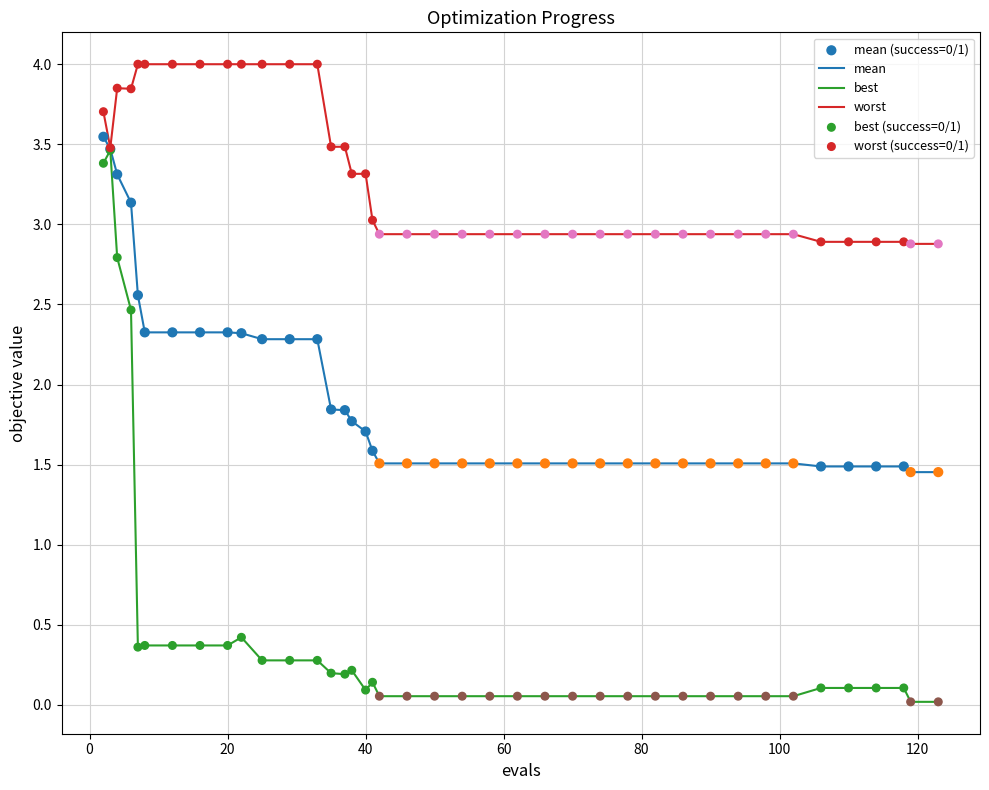

Which series has the widest spread of values?

best